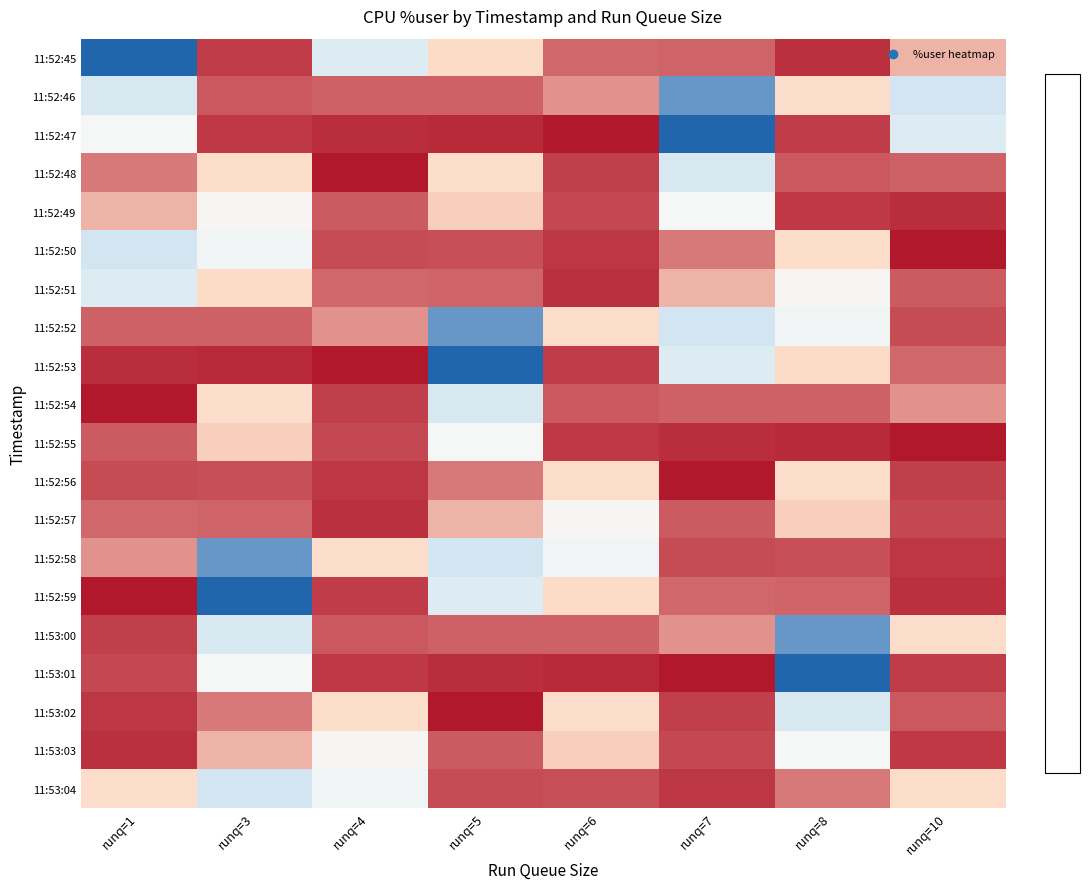

Reading left to right, list all the values displayed in this chart.

11:52:45: runq=1=25.6	runq=3=94.7	runq=4=50.0	runq=5=80.0	runq=6=90.7	runq=7=91.0	runq=8=95.7	runq=10=83.7
11:52:46: runq=1=47.2	runq=3=92.2	runq=4=91.2	runq=5=91.2	runq=6=86.8	runq=7=32.8	runq=8=78.2	runq=10=44.7
11:52:47: runq=1=61.4	runq=3=95.0	runq=4=96.2	runq=5=96.5	runq=6=98.0	runq=7=25.6	runq=8=94.7	runq=10=50.0
11:52:48: runq=1=89.0	runq=3=78.5	runq=4=98.2	runq=5=79.0	runq=6=94.5	runq=7=47.2	runq=8=92.2	runq=10=91.2
11:52:49: runq=1=83.7	runq=3=63.0	runq=4=91.9	runq=5=81.0	runq=6=93.7	runq=7=61.4	runq=8=95.0	runq=10=96.2
11:52:50: runq=1=44.7	runq=3=59.1	runq=4=93.2	runq=5=92.9	runq=6=95.2	runq=7=89.0	runq=8=78.5	runq=10=98.2
11:52:51: runq=1=50.0	runq=3=80.0	runq=4=90.7	runq=5=91.0	runq=6=95.7	runq=7=83.7	runq=8=63.0	runq=10=91.9
11:52:52: runq=1=91.2	runq=3=91.2	runq=4=86.8	runq=5=32.8	runq=6=78.2	runq=7=44.7	runq=8=59.1	runq=10=93.2
11:52:53: runq=1=96.2	runq=3=96.5	runq=4=98.0	runq=5=25.6	runq=6=94.7	runq=7=50.0	runq=8=80.0	runq=10=90.7
11:52:54: runq=1=98.2	runq=3=79.0	runq=4=94.5	runq=5=47.2	runq=6=92.2	runq=7=91.2	runq=8=91.2	runq=10=86.8
11:52:55: runq=1=91.9	runq=3=81.0	runq=4=93.7	runq=5=61.4	runq=6=95.0	runq=7=96.2	runq=8=96.5	runq=10=98.0
11:52:56: runq=1=93.2	runq=3=92.9	runq=4=95.2	runq=5=89.0	runq=6=78.5	runq=7=98.2	runq=8=79.0	runq=10=94.5
11:52:57: runq=1=90.7	runq=3=91.0	runq=4=95.7	runq=5=83.7	runq=6=63.0	runq=7=91.9	runq=8=81.0	runq=10=93.7
11:52:58: runq=1=86.8	runq=3=32.8	runq=4=78.2	runq=5=44.7	runq=6=59.1	runq=7=93.2	runq=8=92.9	runq=10=95.2
11:52:59: runq=1=98.0	runq=3=25.6	runq=4=94.7	runq=5=50.0	runq=6=80.0	runq=7=90.7	runq=8=91.0	runq=10=95.7
11:53:00: runq=1=94.5	runq=3=47.2	runq=4=92.2	runq=5=91.2	runq=6=91.2	runq=7=86.8	runq=8=32.8	runq=10=78.2
11:53:01: runq=1=93.7	runq=3=61.4	runq=4=95.0	runq=5=96.2	runq=6=96.5	runq=7=98.0	runq=8=25.6	runq=10=94.7
11:53:02: runq=1=95.2	runq=3=89.0	runq=4=78.5	runq=5=98.2	runq=6=79.0	runq=7=94.5	runq=8=47.2	runq=10=92.2
11:53:03: runq=1=95.7	runq=3=83.7	runq=4=63.0	runq=5=91.9	runq=6=81.0	runq=7=93.7	runq=8=61.4	runq=10=95.0
11:53:04: runq=1=78.2	runq=3=44.7	runq=4=59.1	runq=5=93.2	runq=6=92.9	runq=7=95.2	runq=8=89.0	runq=10=78.5